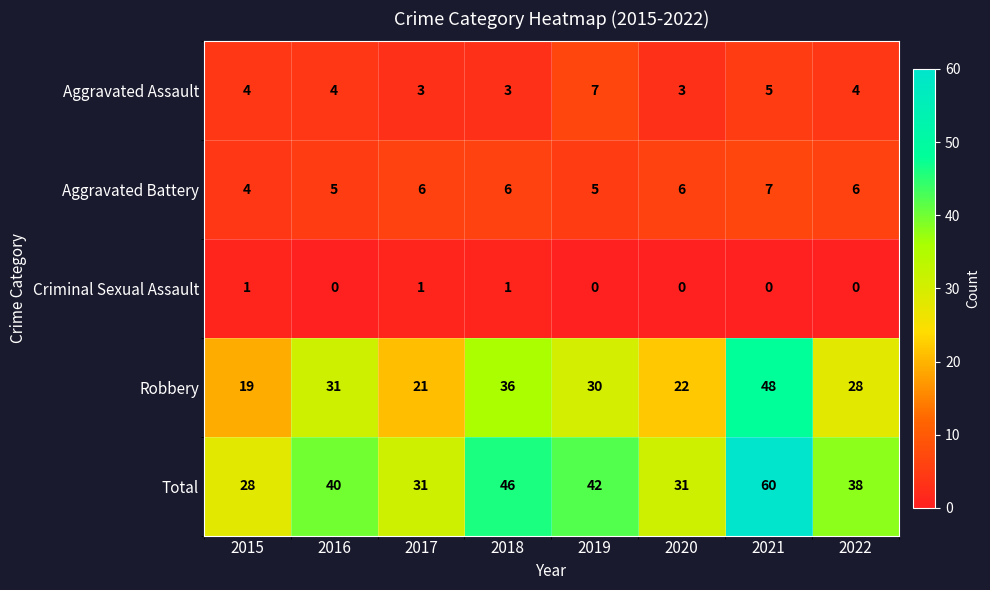

Which series has the largest total across all categories?

Total